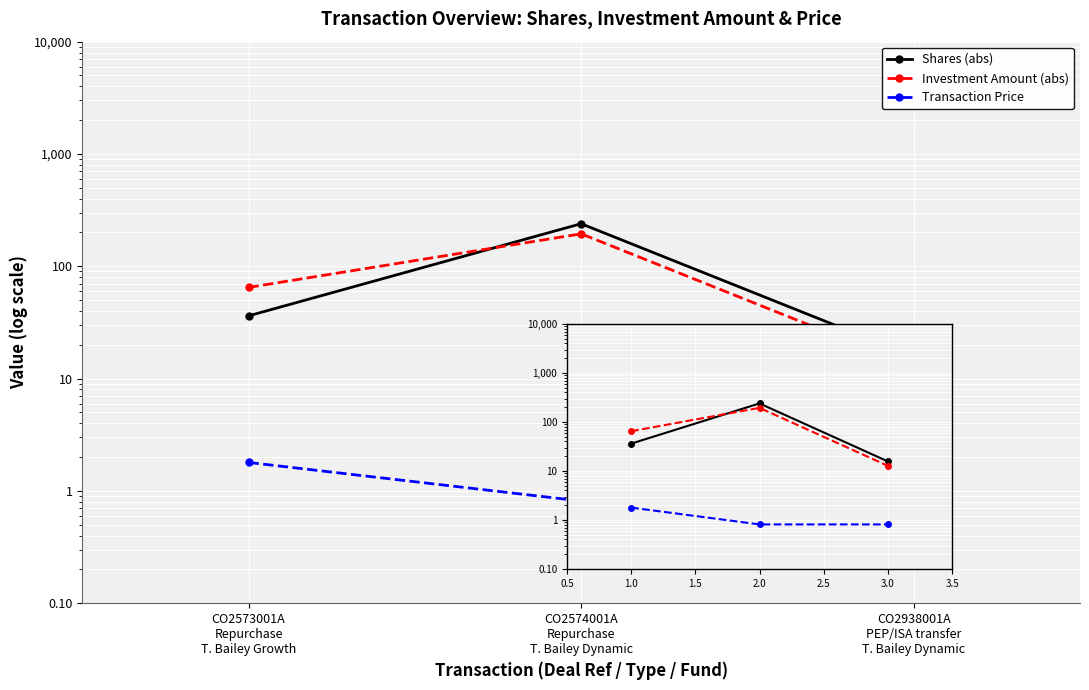

What is the sum of the Investment Amount (abs) values at 2.0 and 1.0?

259.4